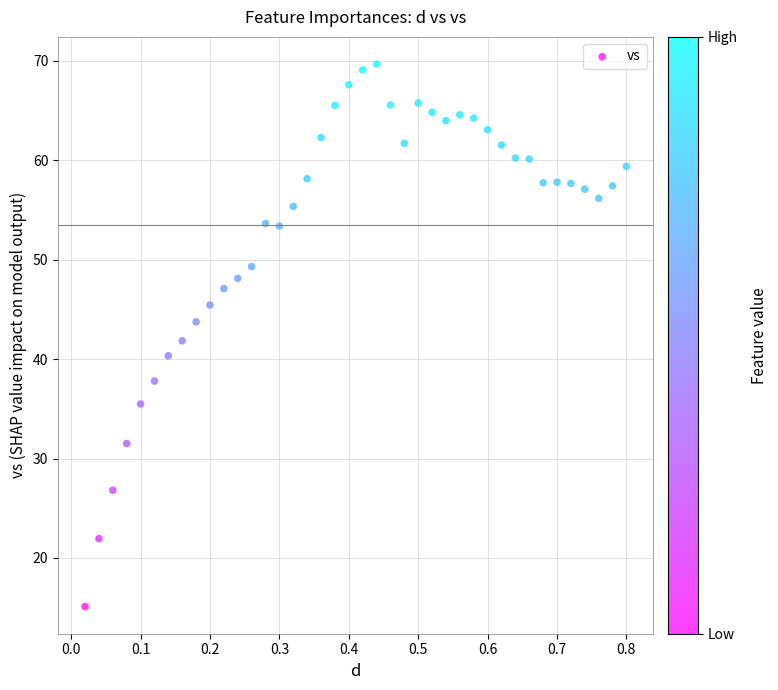

What is the range of X values (max minus min)?

0.8